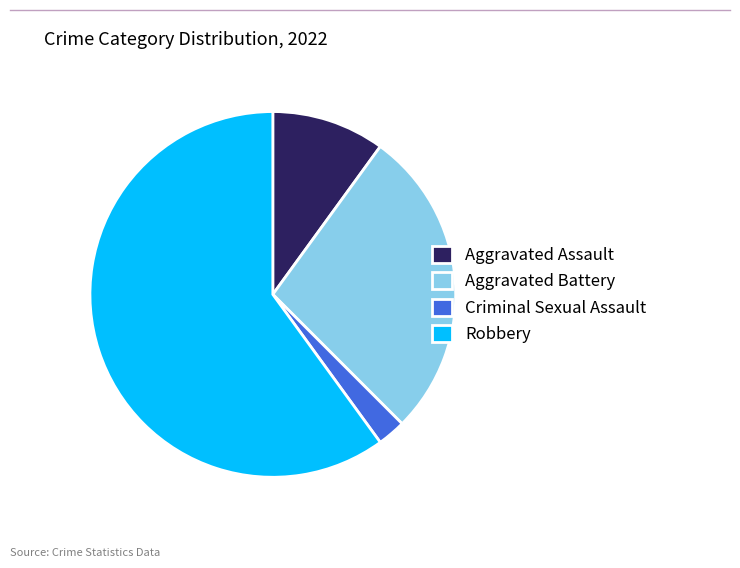

Combined, do Criminal Sexual Assault and Robbery account for over 50%?

Yes